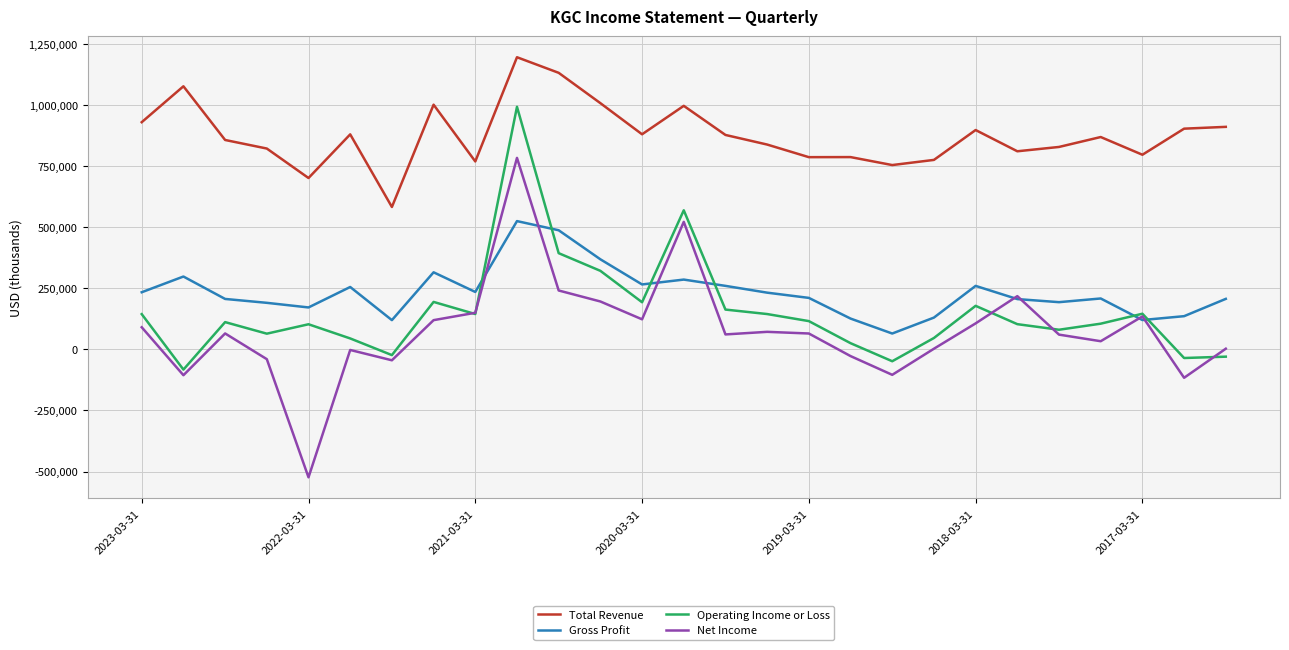

Rank the series by their maximum value, from highest to lowest.

Total Revenue, Operating Income or Loss, Net Income, Gross Profit